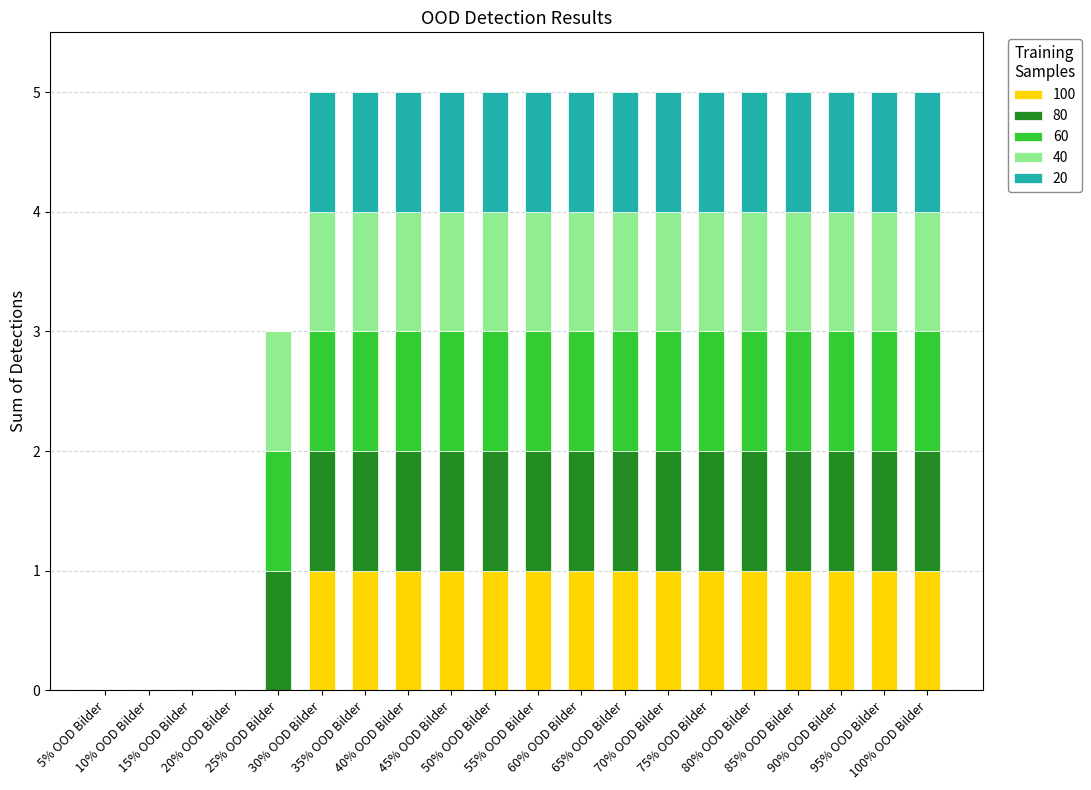

What is the label of the 1st bar from the right?

100% OOD Bilder